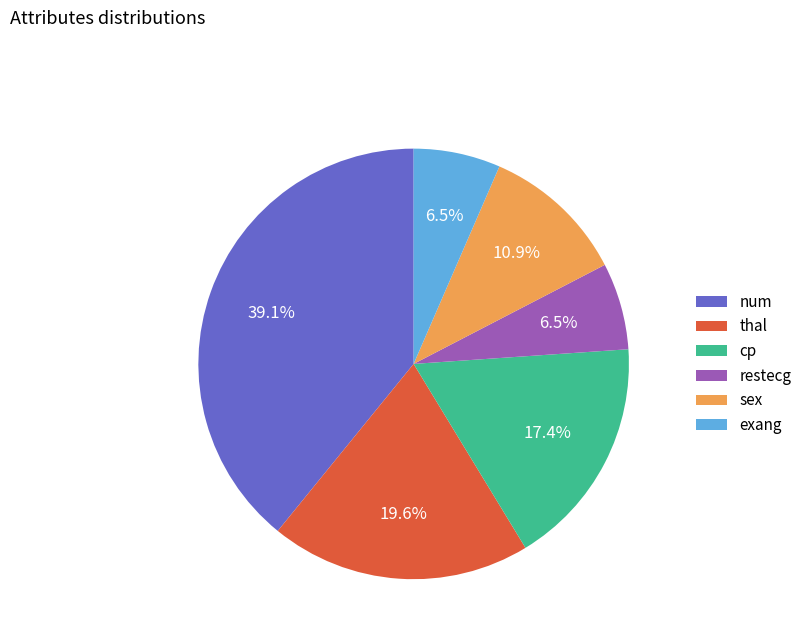

Approximately how many times larger is the value at num compared to restecg?

6.0